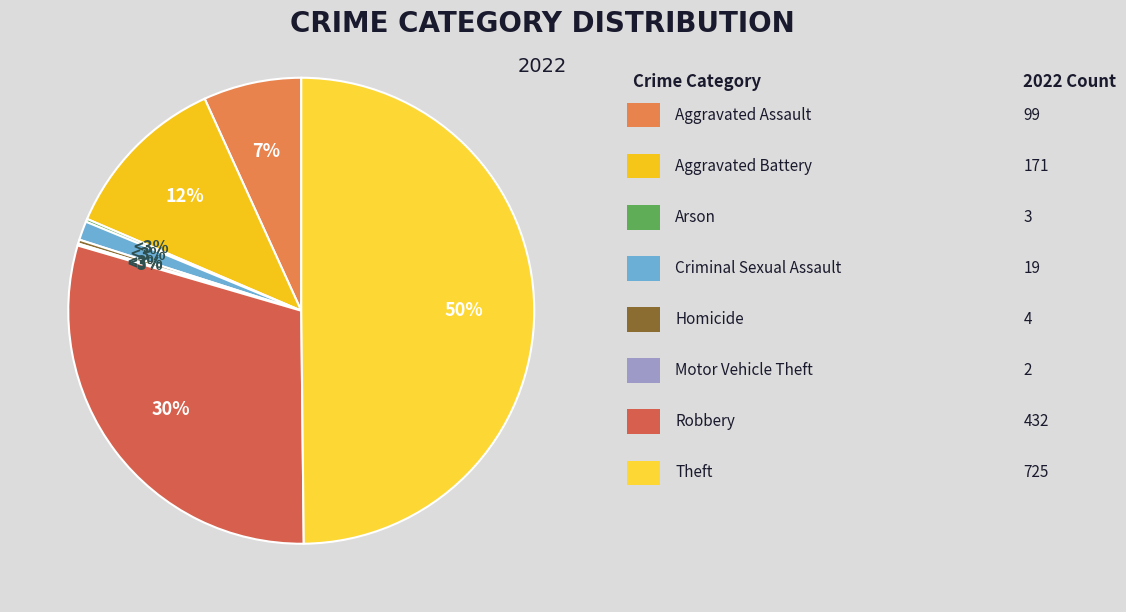

Is there any slice that represents more than half of the pie?

No